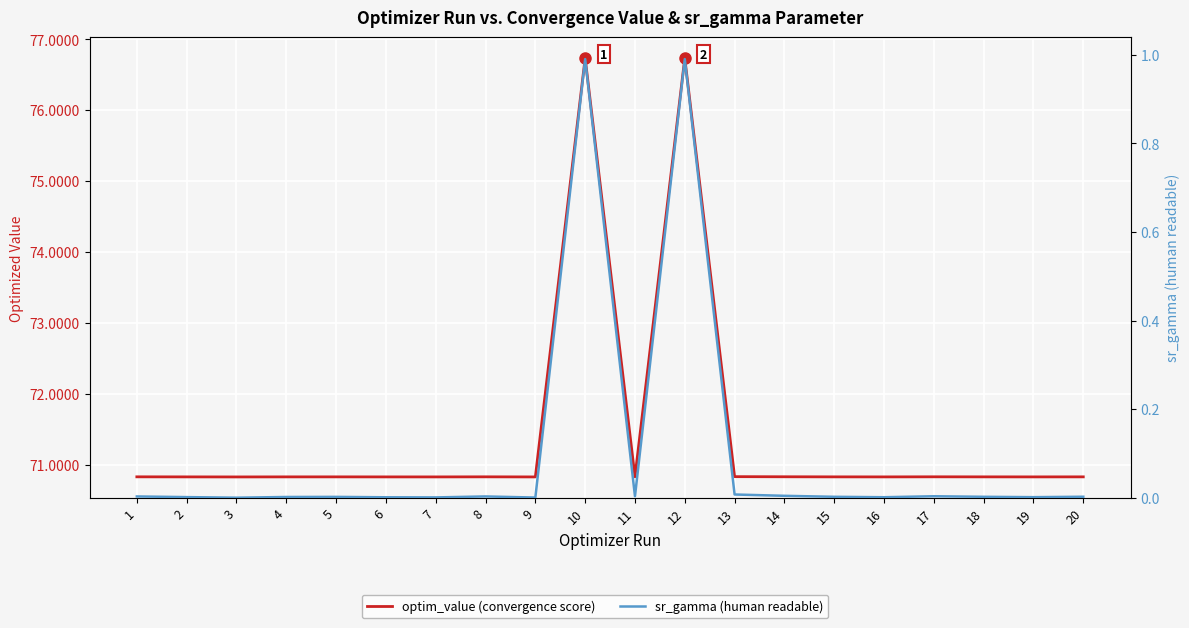

Where is optim_value (convergence score) nearest to the value 73?

13